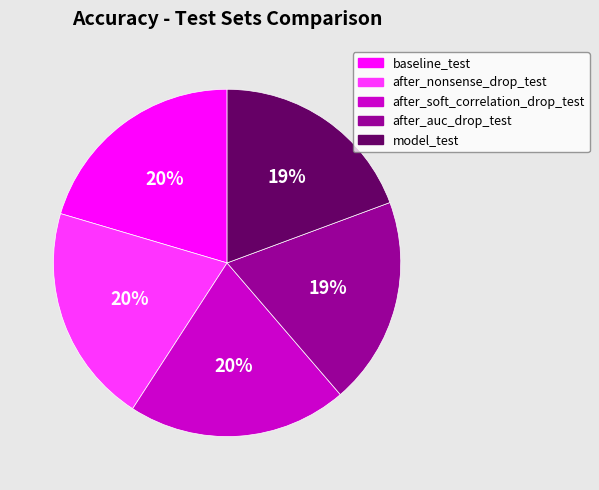

To the nearest percent, what is the average slice percentage?

20%